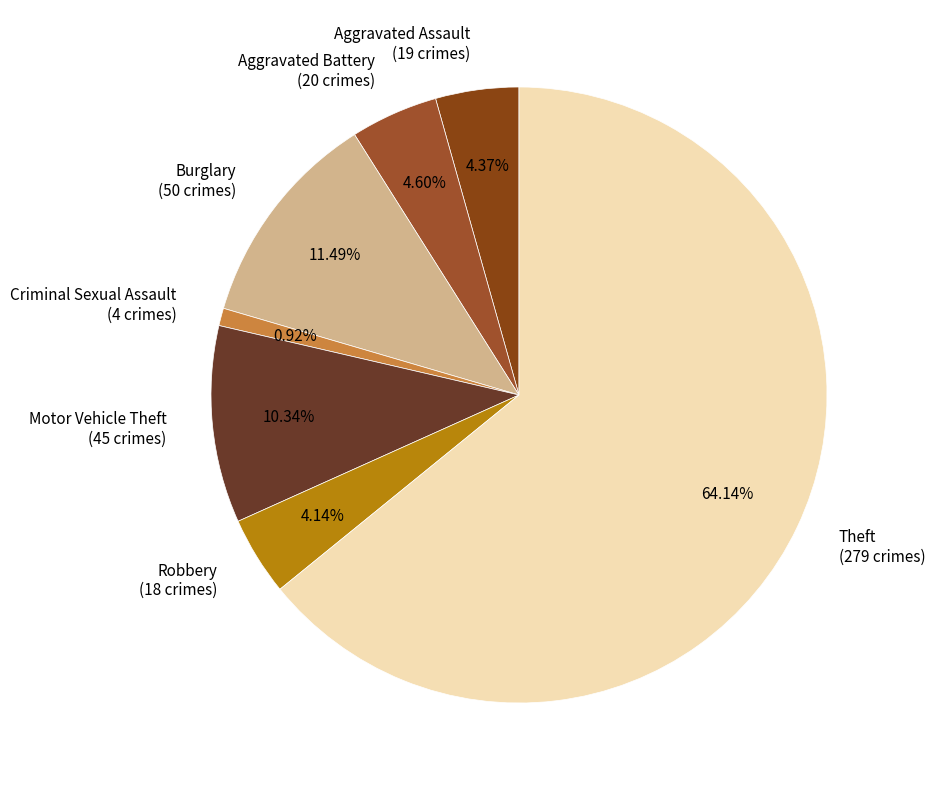

Between Aggravated Assault (19 crimes) and Burglary (50 crimes), which is larger?

Burglary (50 crimes)